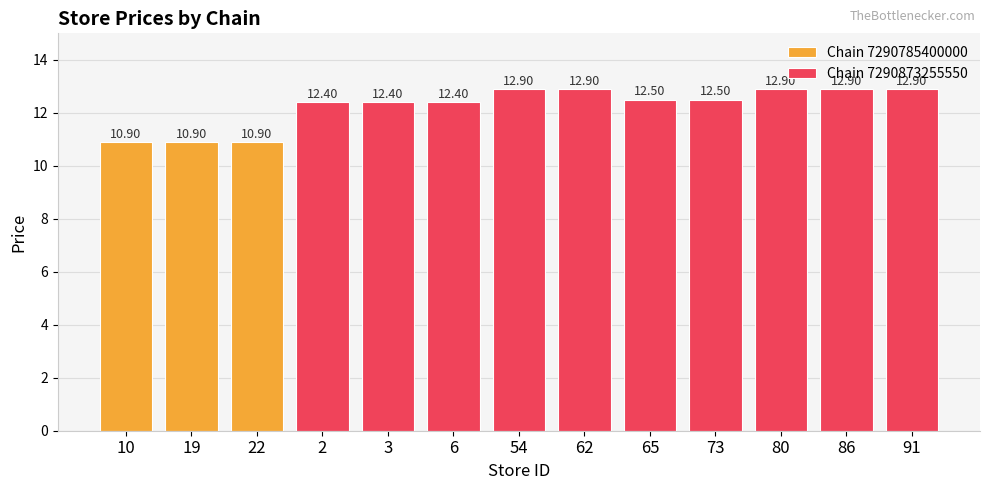

Which has a higher value, 80 or 19?

80